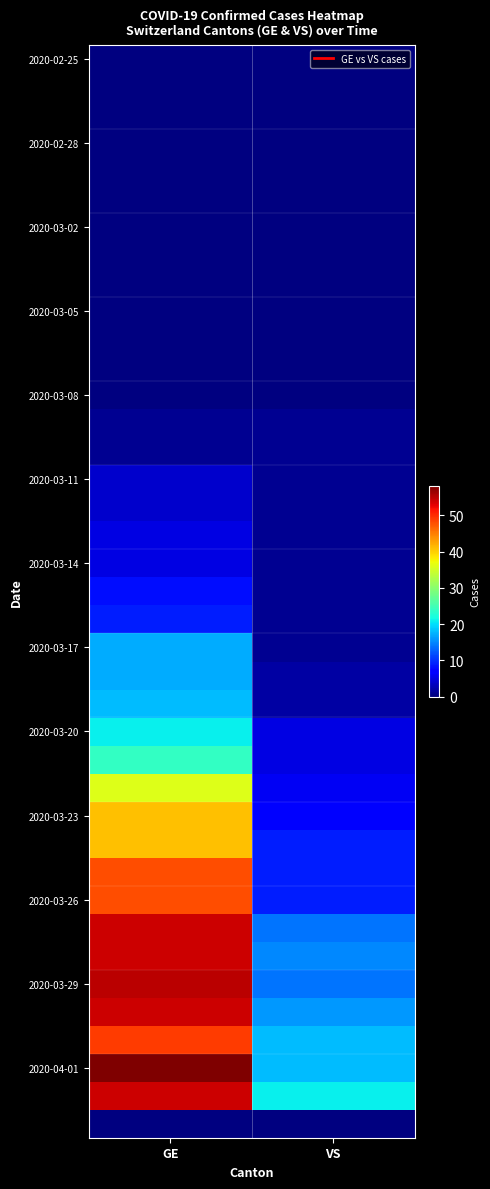

What is the sum of the 2020-03-14 values at GE and VS?

6.0